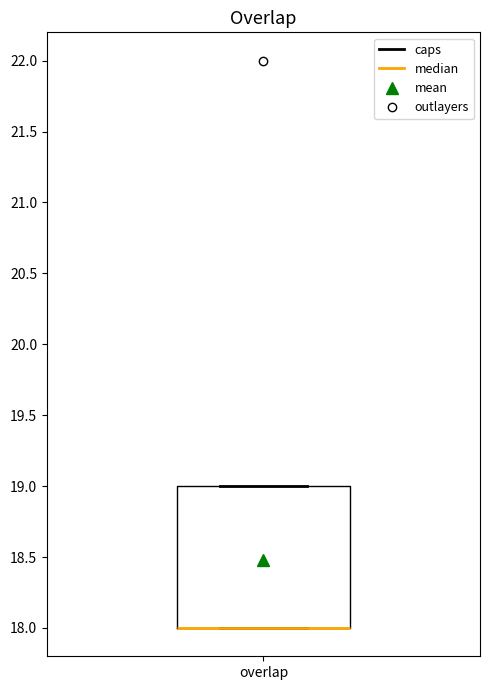

Transcribe this box plot: give where the median line is, the range the box spans, and where the two whiskers end, as read against the y-axis. The values are not printed on the chart, so give them approximately, as read against the axis.

median 18 (drawn on the box's lower edge), box 18 to 19, whiskers 18 to 19